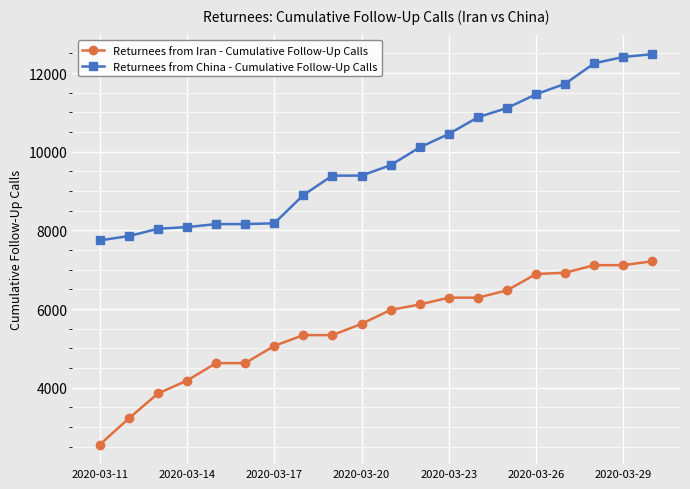

Rank the series by their maximum value, from lowest to highest.

Returnees from Iran - Cumulative Follow-Up Calls, Returnees from China - Cumulative Follow-Up Calls